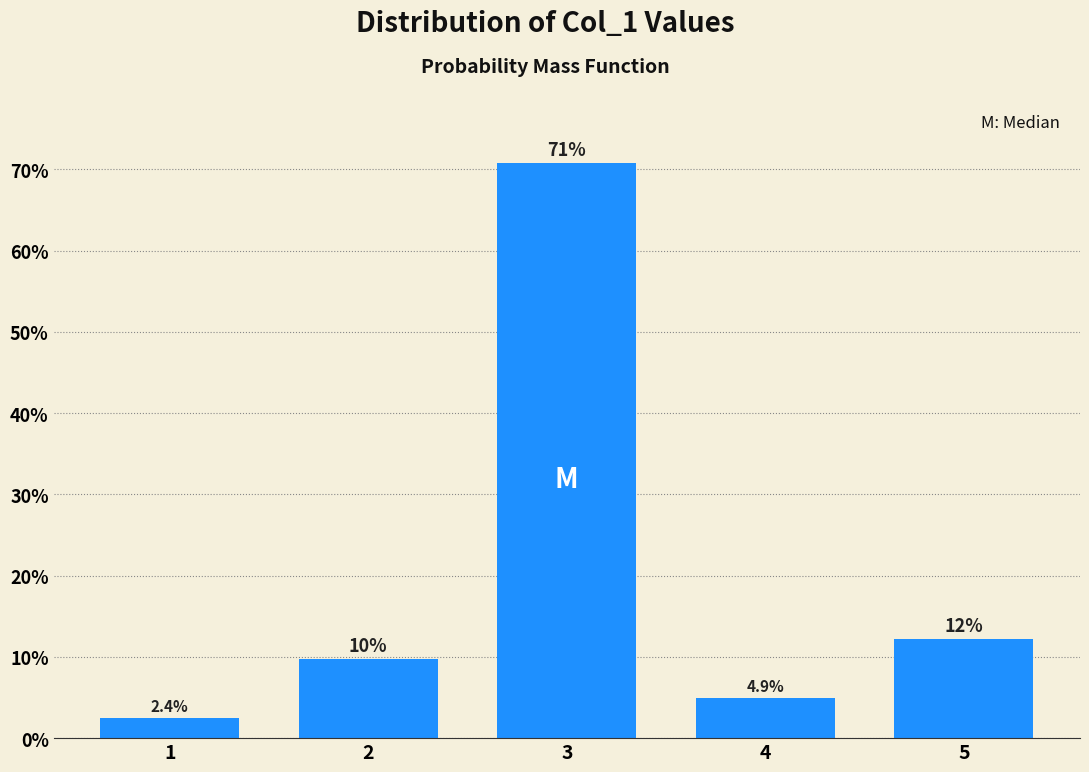

Reading left to right, extract all data points from this chart.

2.4	9.8	70.7	4.9	12.2